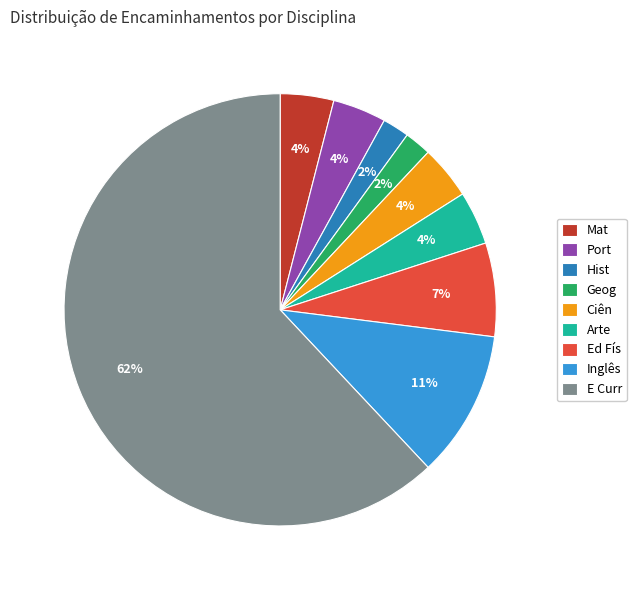

To the nearest percent, what is the combined percentage of Arte and Inglês?

15%